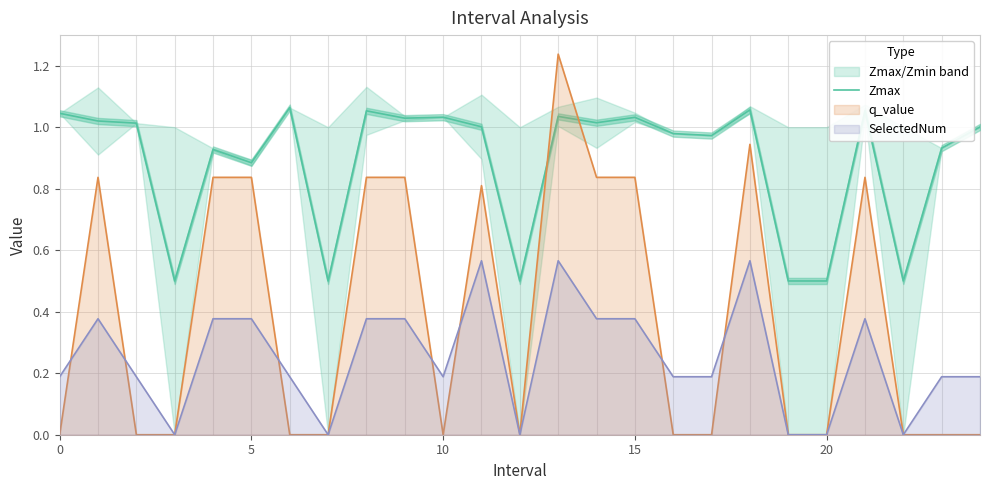

True or false: Zmax and SelectedNum intersect in this chart.

False